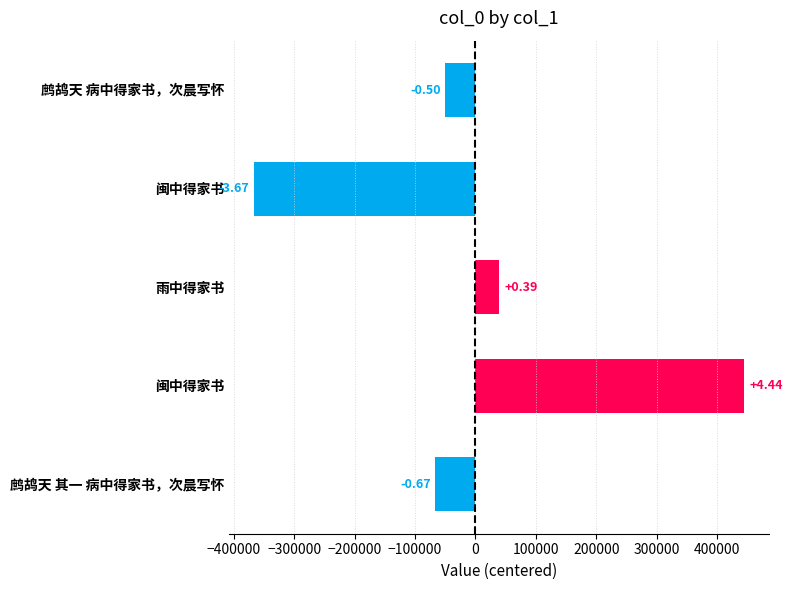

How many bars are there in total?

5